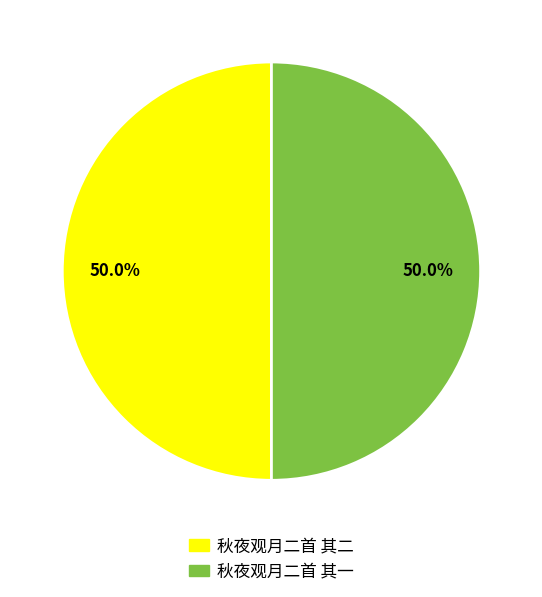

How much of the chart is everything except 秋夜观月二首 其一?

50.0%